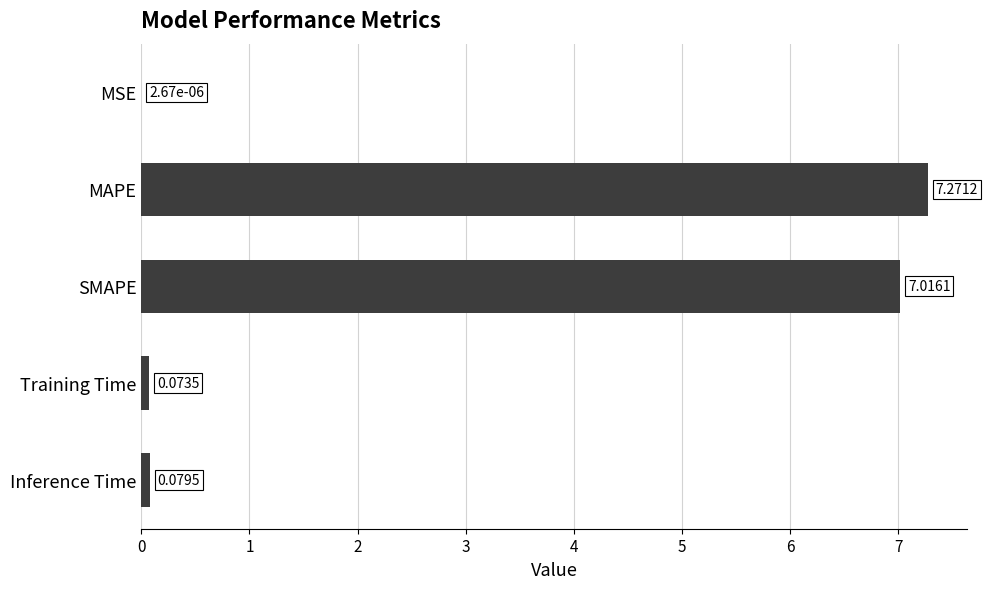

Between Training Time and MAPE, which is larger?

MAPE